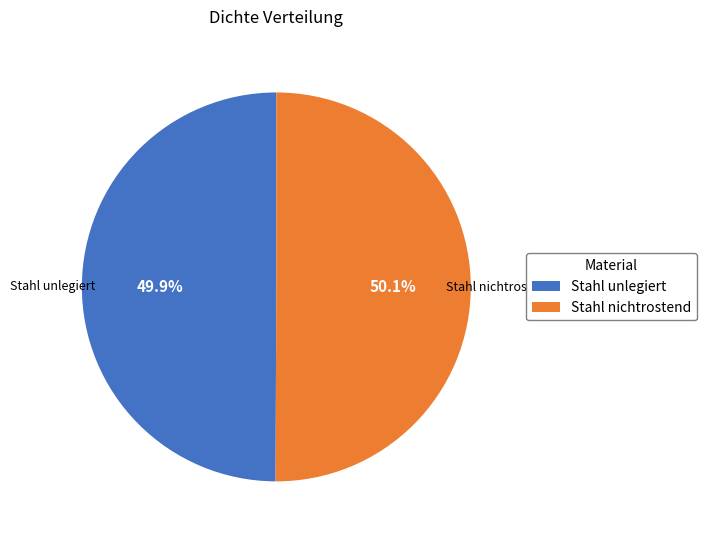

Combined, what portion of the pie is Stahl nichtrostend and Stahl unlegiert?

100.0%